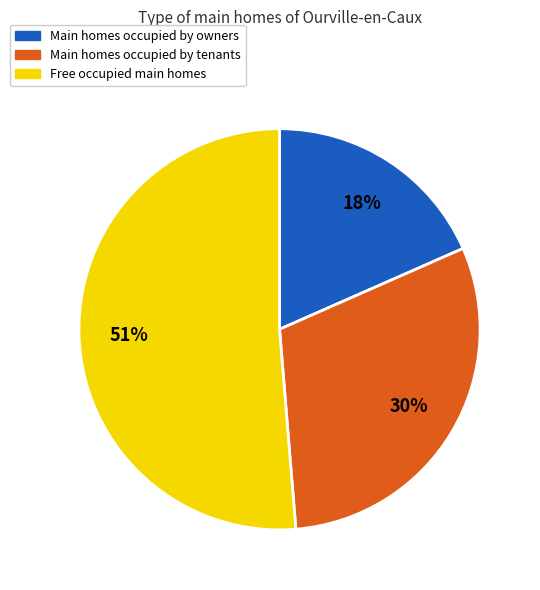

To the nearest percent, what is the average slice percentage?

33%